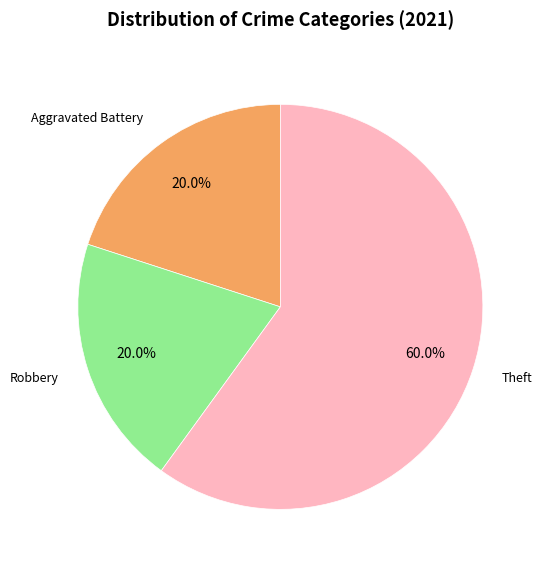

Does any single category account for the majority?

Yes